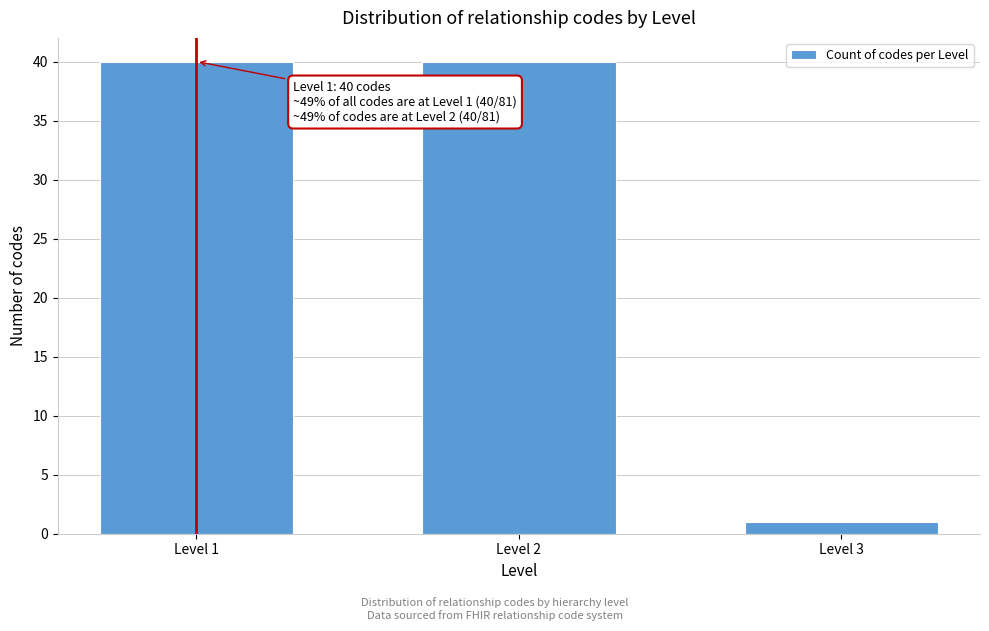

Reading left to right, extract all data points from this chart.

40	40	1